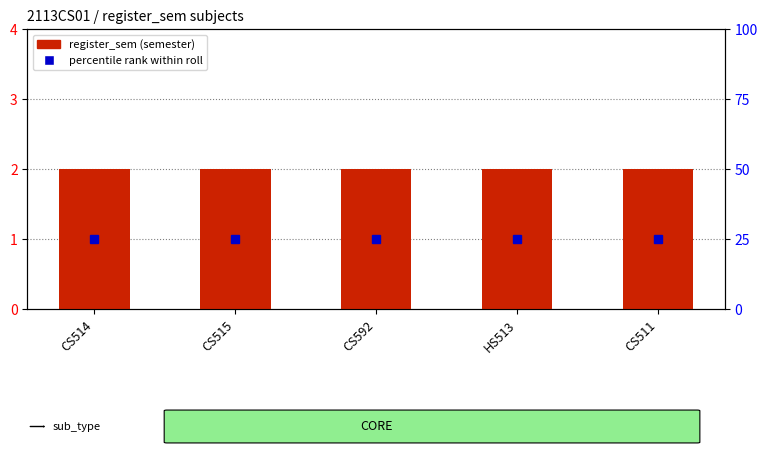

Which series has the largest total across all categories?

percentile rank within roll